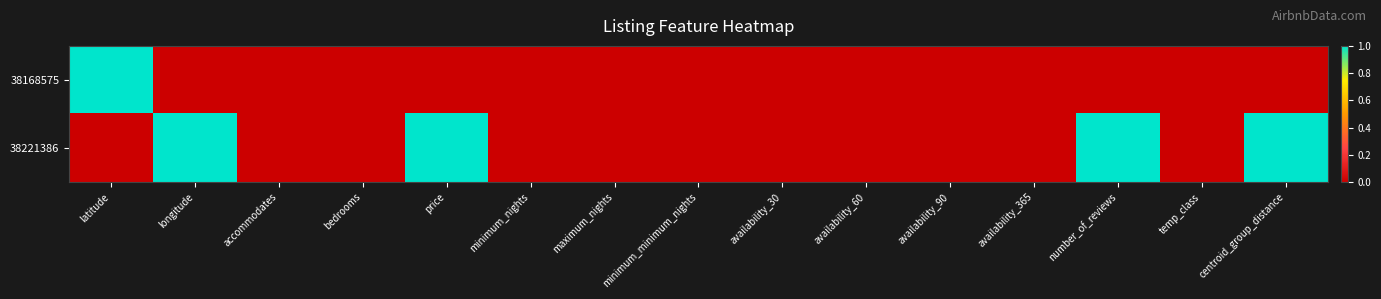

Which series has the widest spread of values?

38168575